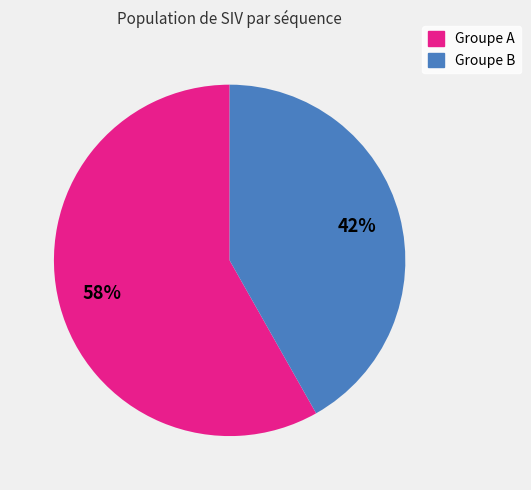

Is there a majority slice in this chart?

Yes